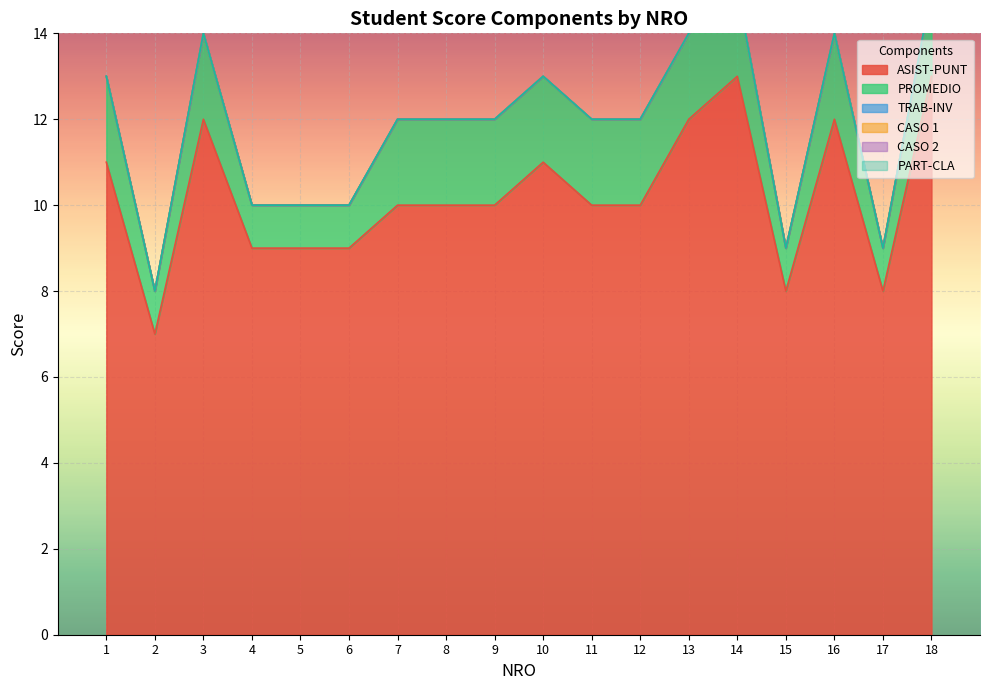

Reading left to right, transcribe all the data shown in this chart.

ASIST-PUNT: 11	7	12	9	9	9	10	10	10	11	10	10	12	13	8	12	8	13
PROMEDIO: 2	1	2	1	1	1	2	2	2	2	2	2	2	2	1	2	1	2
TRAB-INV: 0	0	0	0	0	0	0	0	0	0	0	0	0	0	0	0	0	0
CASO 1: 0	0	0	0	0	0	0	0	0	0	0	0	0	0	0	0	0	0
CASO 2: 0	0	0	0	0	0	0	0	0	0	0	0	0	0	0	0	0	0
PART-CLA: 0	0	0	0	0	0	0	0	0	0	0	0	0	0	0	0	0	0